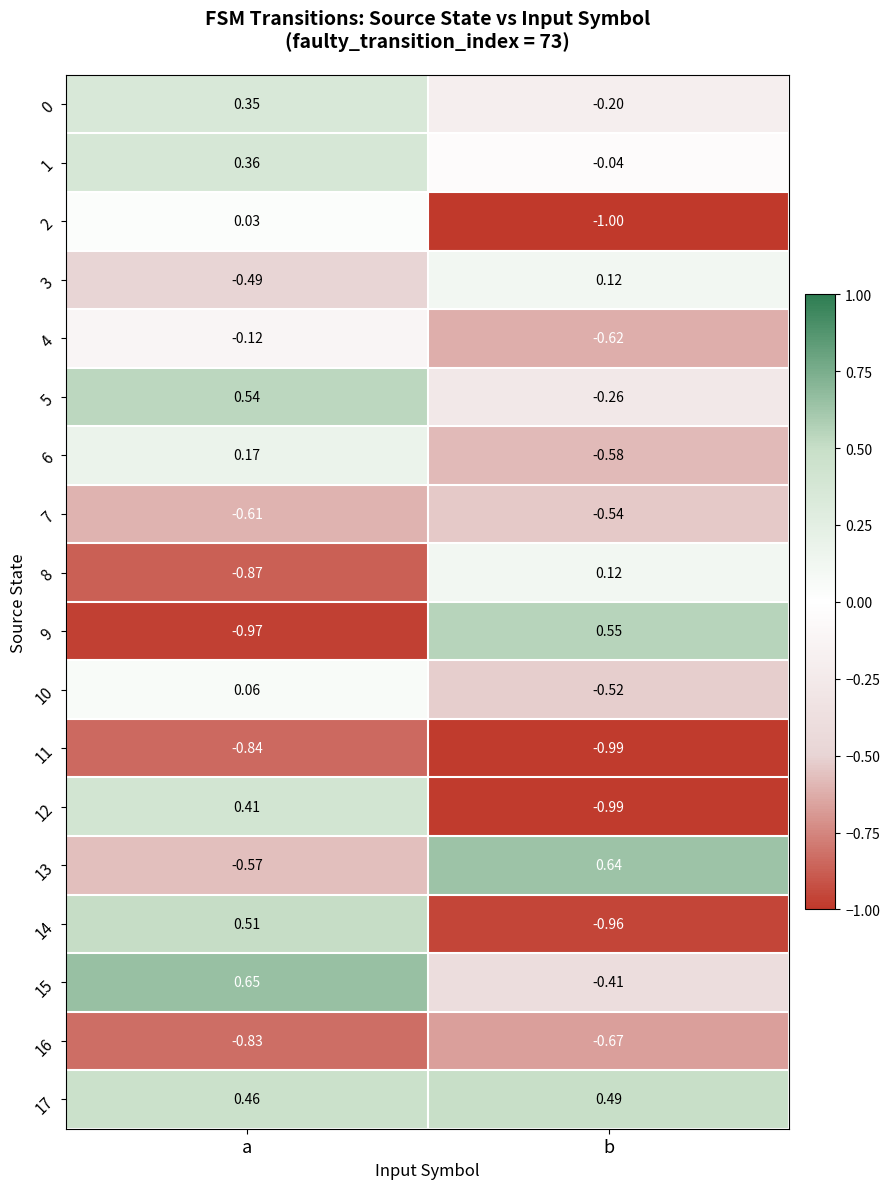

Count the number of data series in this chart.

18